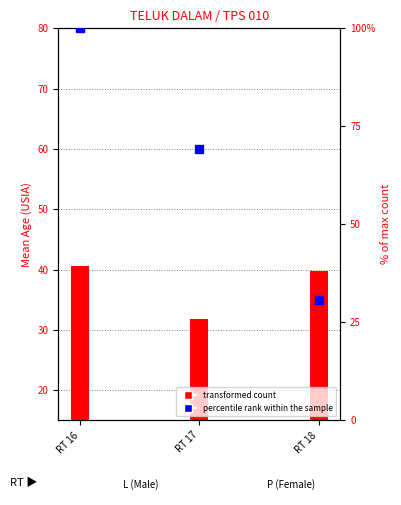

Which series changed the most between RT 16 and RT 17?

percentile rank within the sample